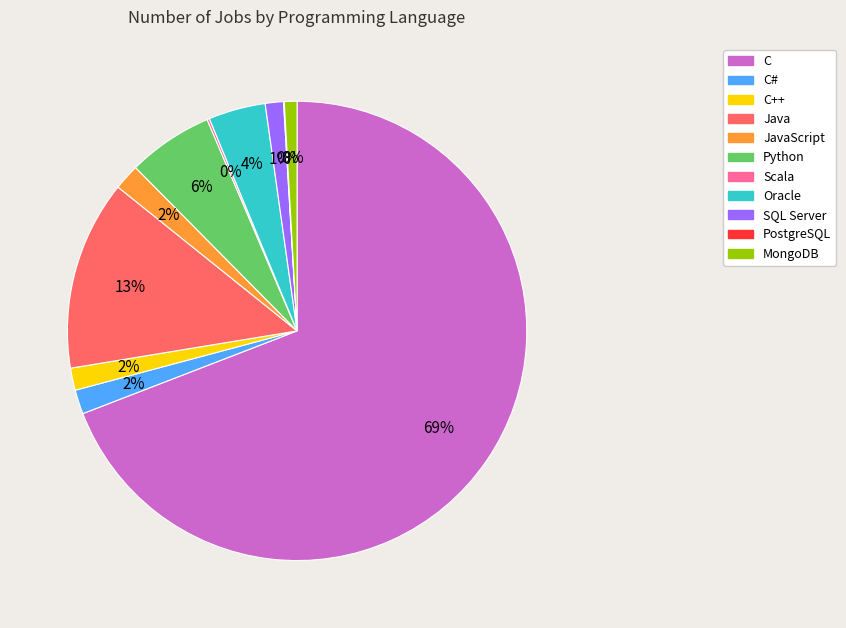

Which category accounts for the majority?

C